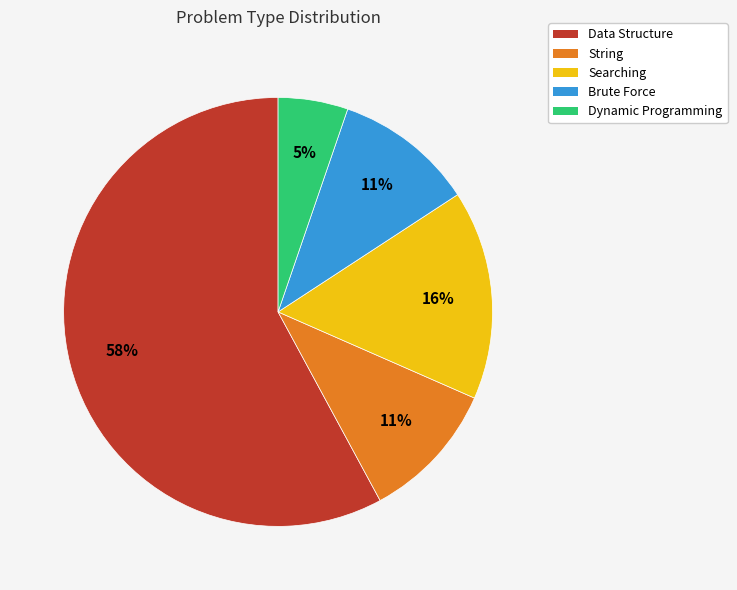

Is it true that Searching is 28% of the pie?

False